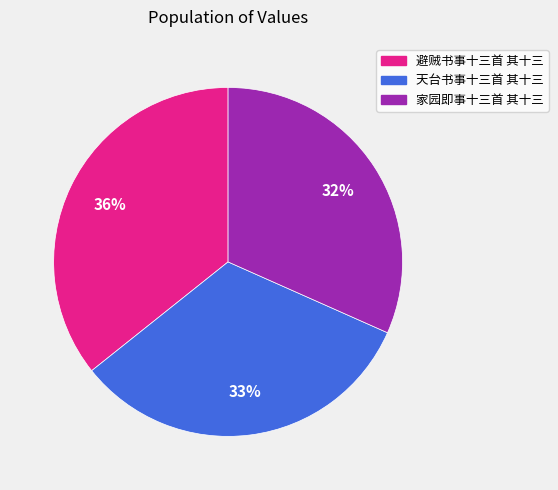

Do 避贼书事十三首 其十三 and 家园即事十三首 其十三 together represent more than half of the pie?

Yes